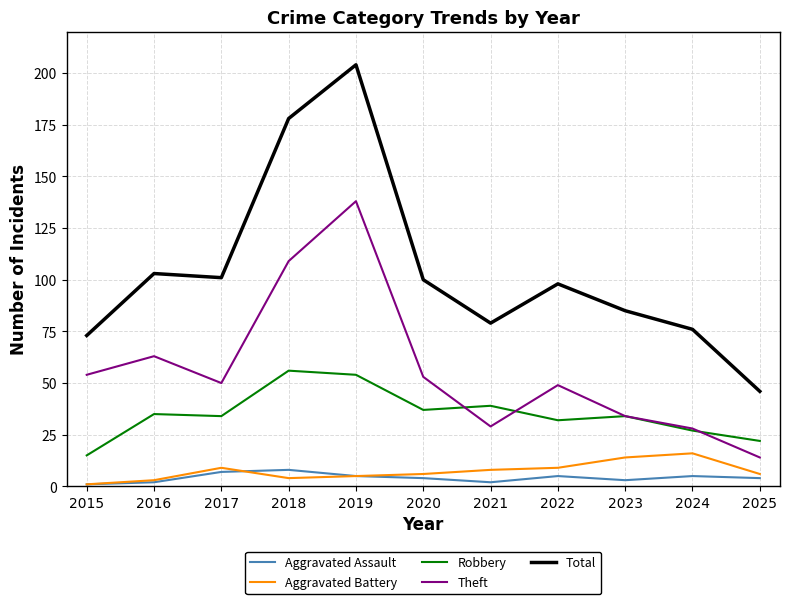

The value of Robbery at 2024 is 43. True or false?

False